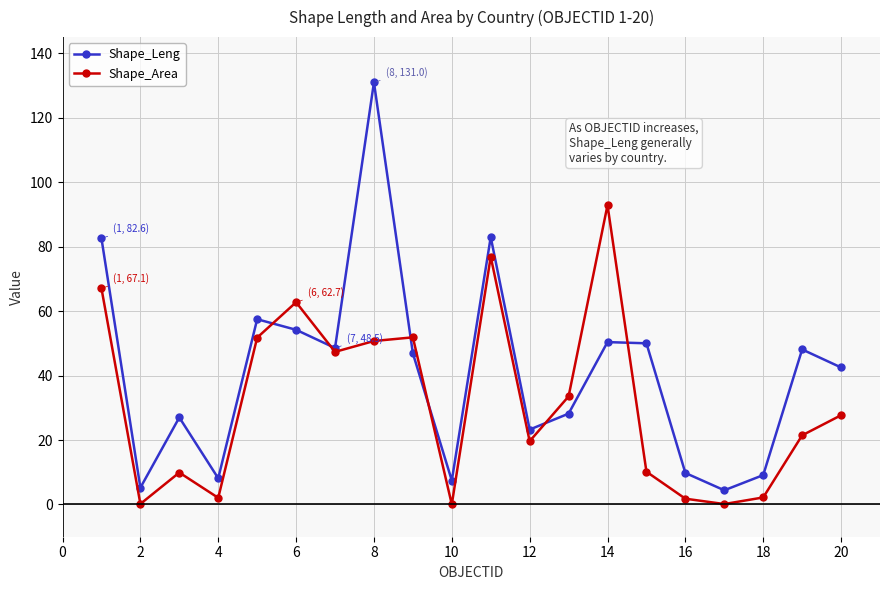

How many interior local valleys does the Shape_Area series have?

6